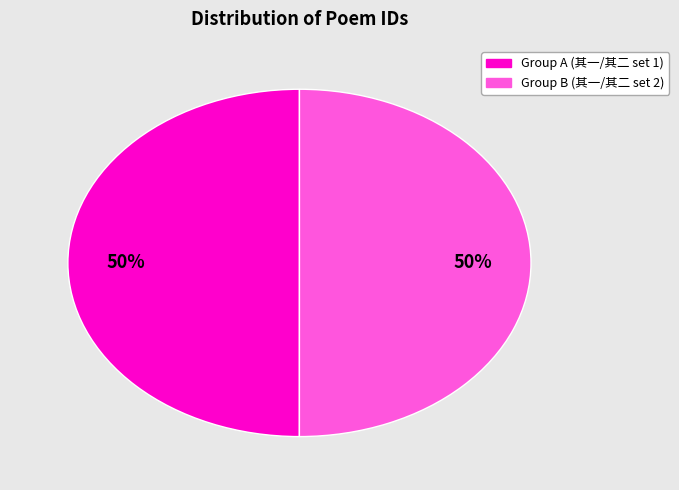

To the nearest percent, what is the average slice percentage?

50%